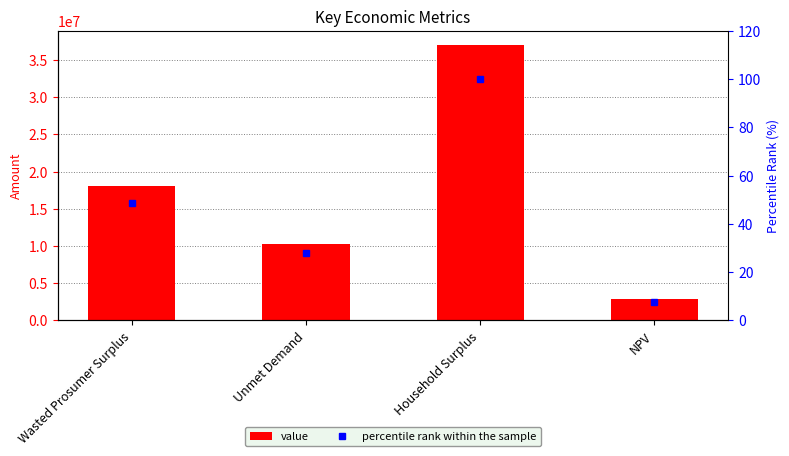

Which series has the widest spread of values?

value